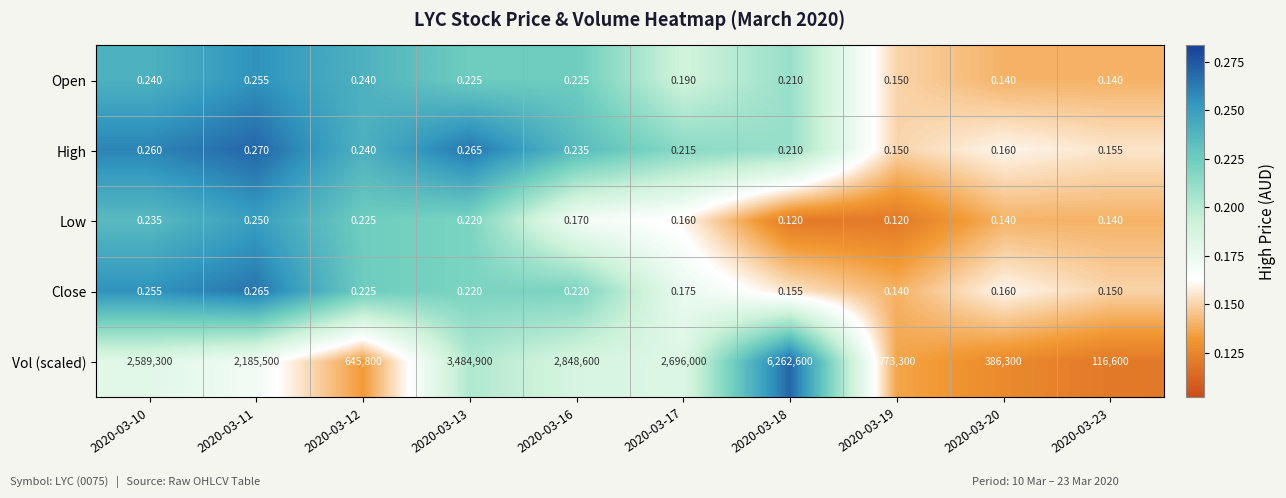

Which series changed the most between 2020-03-17 and 2020-03-20?

Vol (scaled)